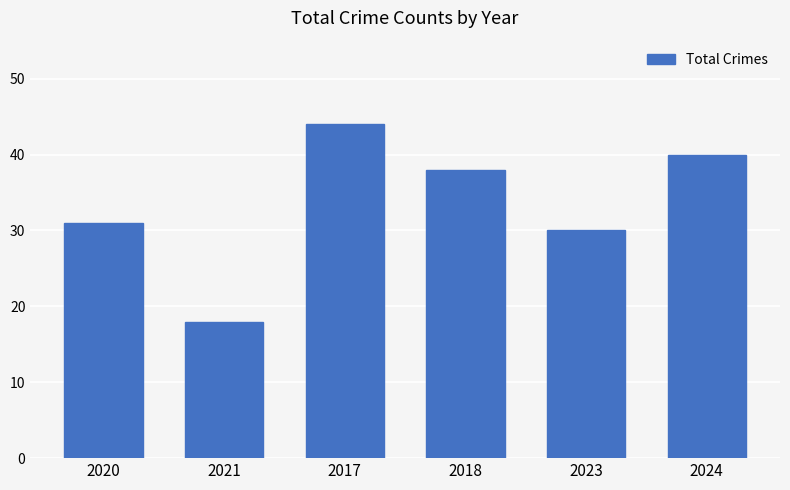

What is the ratio of the value at 2018 to the value at 2023?

1.3